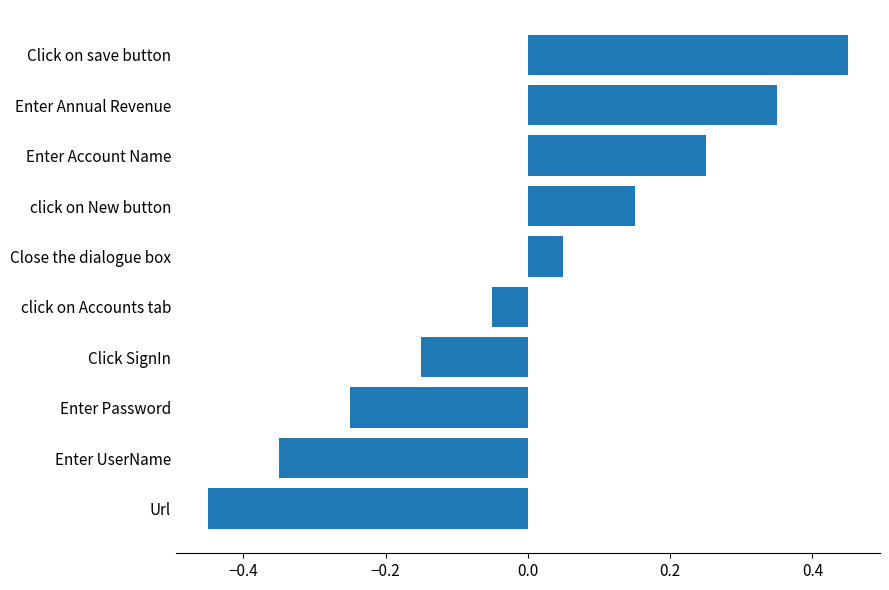

Which has a higher value, click on Accounts tab or Url?

click on Accounts tab